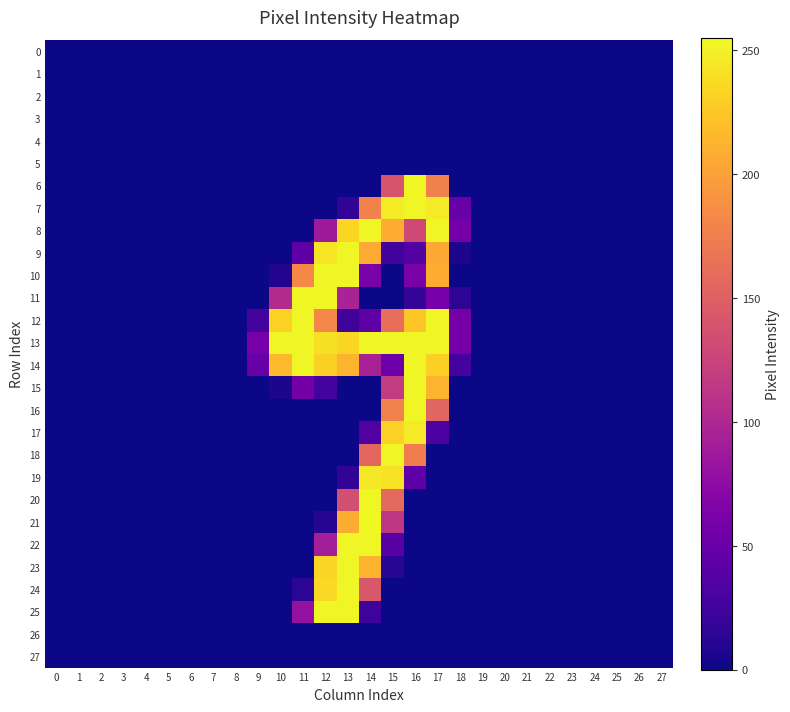

Reading left to right, what are all the values shown in this chart?

0: 0=0	1=0	2=0	3=0	4=0	5=0	6=0	7=0	8=0	9=0	10=0	11=0	12=0	13=0	14=0	15=0	16=0	17=0	18=0	19=0	20=0	21=0	22=0	23=0	24=0	25=0	26=0	27=0
1: 0=0	1=0	2=0	3=0	4=0	5=0	6=0	7=0	8=0	9=0	10=0	11=0	12=0	13=0	14=0	15=0	16=0	17=0	18=0	19=0	20=0	21=0	22=0	23=0	24=0	25=0	26=0	27=0
2: 0=0	1=0	2=0	3=0	4=0	5=0	6=0	7=0	8=0	9=0	10=0	11=0	12=0	13=0	14=0	15=0	16=0	17=0	18=0	19=0	20=0	21=0	22=0	23=0	24=0	25=0	26=0	27=0
3: 0=0	1=0	2=0	3=0	4=0	5=0	6=0	7=0	8=0	9=0	10=0	11=0	12=0	13=0	14=0	15=0	16=0	17=0	18=0	19=0	20=0	21=0	22=0	23=0	24=0	25=0	26=0	27=0
4: 0=0	1=0	2=0	3=0	4=0	5=0	6=0	7=0	8=0	9=0	10=0	11=0	12=0	13=0	14=0	15=0	16=0	17=0	18=0	19=0	20=0	21=0	22=0	23=0	24=0	25=0	26=0	27=0
5: 0=0	1=0	2=0	3=0	4=0	5=0	6=0	7=0	8=0	9=0	10=0	11=0	12=0	13=0	14=0	15=0	16=0	17=0	18=0	19=0	20=0	21=0	22=0	23=0	24=0	25=0	26=0	27=0
6: 0=0	1=0	2=0	3=0	4=0	5=0	6=0	7=0	8=0	9=0	10=0	11=0	12=0	13=0	14=0	15=140	16=254	17=177	18=0	19=0	20=0	21=0	22=0	23=0	24=0	25=0	26=0	27=0
7: 0=0	1=0	2=0	3=0	4=0	5=0	6=0	7=0	8=0	9=0	10=0	11=0	12=0	13=16	14=178	15=247	16=253	17=247	18=49	19=0	20=0	21=0	22=0	23=0	24=0	25=0	26=0	27=0
8: 0=0	1=0	2=0	3=0	4=0	5=0	6=0	7=0	8=0	9=0	10=0	11=0	12=88	13=235	14=254	15=209	16=131	17=253	18=58	19=0	20=0	21=0	22=0	23=0	24=0	25=0	26=0	27=0
9: 0=0	1=0	2=0	3=0	4=0	5=0	6=0	7=0	8=0	9=0	10=0	11=43	12=244	13=253	14=207	15=25	16=36	17=206	18=5	19=0	20=0	21=0	22=0	23=0	24=0	25=0	26=0	27=0
10: 0=0	1=0	2=0	3=0	4=0	5=0	6=0	7=0	8=0	9=0	10=8	11=183	12=253	13=253	14=60	15=0	16=61	17=209	18=0	19=0	20=0	21=0	22=0	23=0	24=0	25=0	26=0	27=0
11: 0=0	1=0	2=0	3=0	4=0	5=0	6=0	7=0	8=0	9=0	10=103	11=254	12=254	13=96	14=0	15=0	16=19	17=59	18=14	19=0	20=0	21=0	22=0	23=0	24=0	25=0	26=0	27=0
12: 0=0	1=0	2=0	3=0	4=0	5=0	6=0	7=0	8=0	9=28	10=232	11=253	12=182	13=24	14=43	15=162	16=226	17=253	18=58	19=0	20=0	21=0	22=0	23=0	24=0	25=0	26=0	27=0
13: 0=0	1=0	2=0	3=0	4=0	5=0	6=0	7=0	8=0	9=59	10=253	11=253	12=241	13=235	14=254	15=253	16=253	17=253	18=58	19=0	20=0	21=0	22=0	23=0	24=0	25=0	26=0	27=0
14: 0=0	1=0	2=0	3=0	4=0	5=0	6=0	7=0	8=0	9=50	10=216	11=253	12=231	13=213	14=95	15=52	16=253	17=231	18=27	19=0	20=0	21=0	22=0	23=0	24=0	25=0	26=0	27=0
15: 0=0	1=0	2=0	3=0	4=0	5=0	6=0	7=0	8=0	9=0	10=5	11=58	12=27	13=0	14=0	15=118	16=253	17=213	18=0	19=0	20=0	21=0	22=0	23=0	24=0	25=0	26=0	27=0
16: 0=0	1=0	2=0	3=0	4=0	5=0	6=0	7=0	8=0	9=0	10=0	11=0	12=0	13=0	14=0	15=178	16=254	17=154	18=0	19=0	20=0	21=0	22=0	23=0	24=0	25=0	26=0	27=0
17: 0=0	1=0	2=0	3=0	4=0	5=0	6=0	7=0	8=0	9=0	10=0	11=0	12=0	13=0	14=35	15=232	16=247	17=32	18=0	19=0	20=0	21=0	22=0	23=0	24=0	25=0	26=0	27=0
18: 0=0	1=0	2=0	3=0	4=0	5=0	6=0	7=0	8=0	9=0	10=0	11=0	12=0	13=0	14=156	15=253	16=174	17=0	18=0	19=0	20=0	21=0	22=0	23=0	24=0	25=0	26=0	27=0
19: 0=0	1=0	2=0	3=0	4=0	5=0	6=0	7=0	8=0	9=0	10=0	11=0	12=0	13=16	14=246	15=242	16=43	17=0	18=0	19=0	20=0	21=0	22=0	23=0	24=0	25=0	26=0	27=0
20: 0=0	1=0	2=0	3=0	4=0	5=0	6=0	7=0	8=0	9=0	10=0	11=0	12=0	13=135	14=254	15=158	16=0	17=0	18=0	19=0	20=0	21=0	22=0	23=0	24=0	25=0	26=0	27=0
21: 0=0	1=0	2=0	3=0	4=0	5=0	6=0	7=0	8=0	9=0	10=0	11=0	12=10	13=209	14=255	15=114	16=0	17=0	18=0	19=0	20=0	21=0	22=0	23=0	24=0	25=0	26=0	27=0
22: 0=0	1=0	2=0	3=0	4=0	5=0	6=0	7=0	8=0	9=0	10=0	11=0	12=92	13=253	14=254	15=39	16=0	17=0	18=0	19=0	20=0	21=0	22=0	23=0	24=0	25=0	26=0	27=0
23: 0=0	1=0	2=0	3=0	4=0	5=0	6=0	7=0	8=0	9=0	10=0	11=0	12=234	13=253	14=213	15=12	16=0	17=0	18=0	19=0	20=0	21=0	22=0	23=0	24=0	25=0	26=0	27=0
24: 0=0	1=0	2=0	3=0	4=0	5=0	6=0	7=0	8=0	9=0	10=0	11=13	12=237	13=253	14=142	15=0	16=0	17=0	18=0	19=0	20=0	21=0	22=0	23=0	24=0	25=0	26=0	27=0
25: 0=0	1=0	2=0	3=0	4=0	5=0	6=0	7=0	8=0	9=0	10=0	11=79	12=253	13=253	14=23	15=0	16=0	17=0	18=0	19=0	20=0	21=0	22=0	23=0	24=0	25=0	26=0	27=0
26: 0=0	1=0	2=0	3=0	4=0	5=0	6=0	7=0	8=0	9=0	10=0	11=0	12=0	13=0	14=0	15=0	16=0	17=0	18=0	19=0	20=0	21=0	22=0	23=0	24=0	25=0	26=0	27=0
27: 0=0	1=0	2=0	3=0	4=0	5=0	6=0	7=0	8=0	9=0	10=0	11=0	12=0	13=0	14=0	15=0	16=0	17=0	18=0	19=0	20=0	21=0	22=0	23=0	24=0	25=0	26=0	27=0